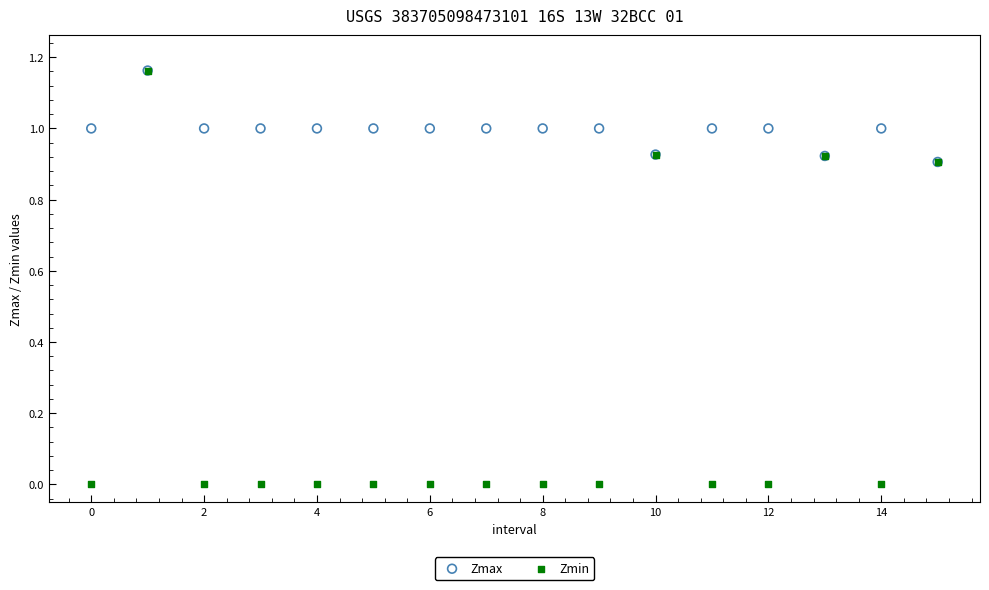

Which series has the largest Y range (max minus min)?

Zmin